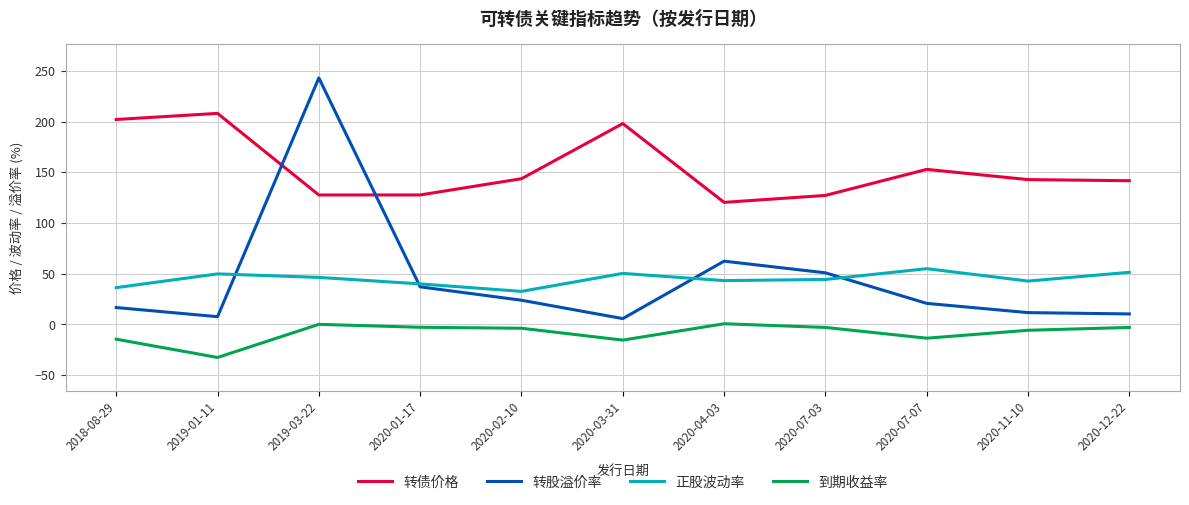

Is it true that 到期收益率 equals -13.5 at 2020-07-07?

True